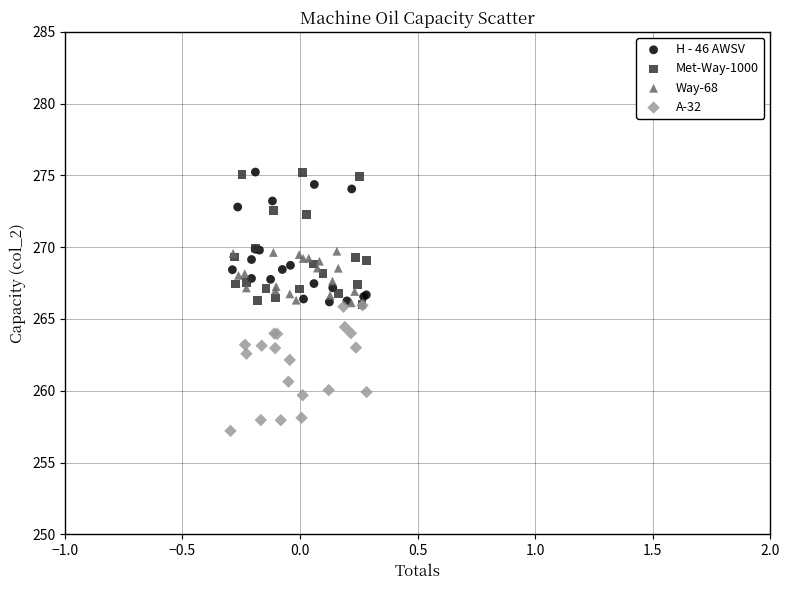

Which series contains the lowest Y value?

A-32